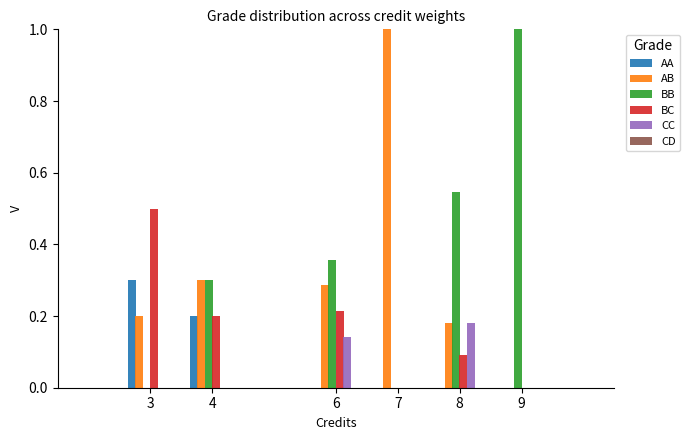

The BC series shows 0.0 at 7. True or false?

True